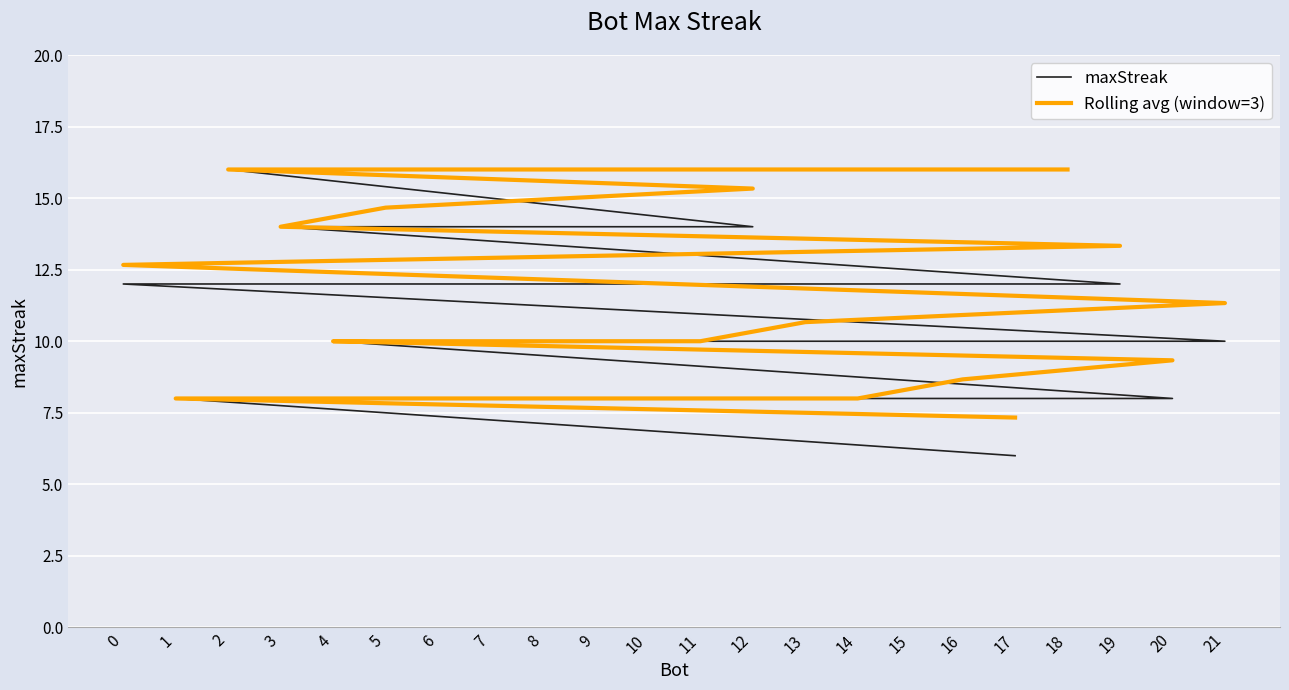

Reading left to right, extract all data points from this chart.

maxStreak: 16.0	16.0	16.0	16.0	14.0	14.0	14.0	12.0	12.0	10.0	10.0	10.0	10.0	10.0	10.0	10.0	8.0	8.0	8.0	8.0	8.0	6.0
Rolling avg (window=3): 16.0	16.0	16.0	16.0	15.3	14.7	14.0	13.3	12.7	11.3	10.7	10.0	10.0	10.0	10.0	10.0	9.3	8.7	8.0	8.0	8.0	7.3